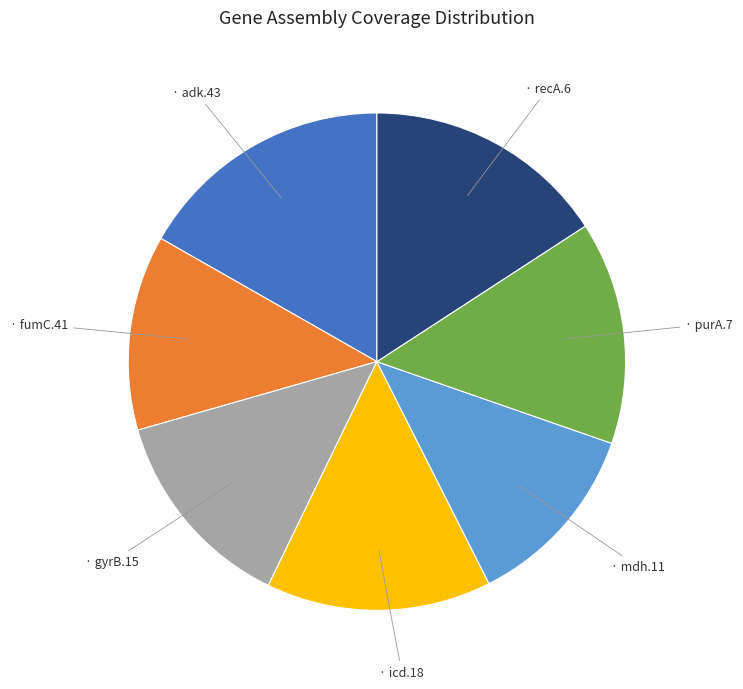

Is there any slice that represents more than half of the pie?

No